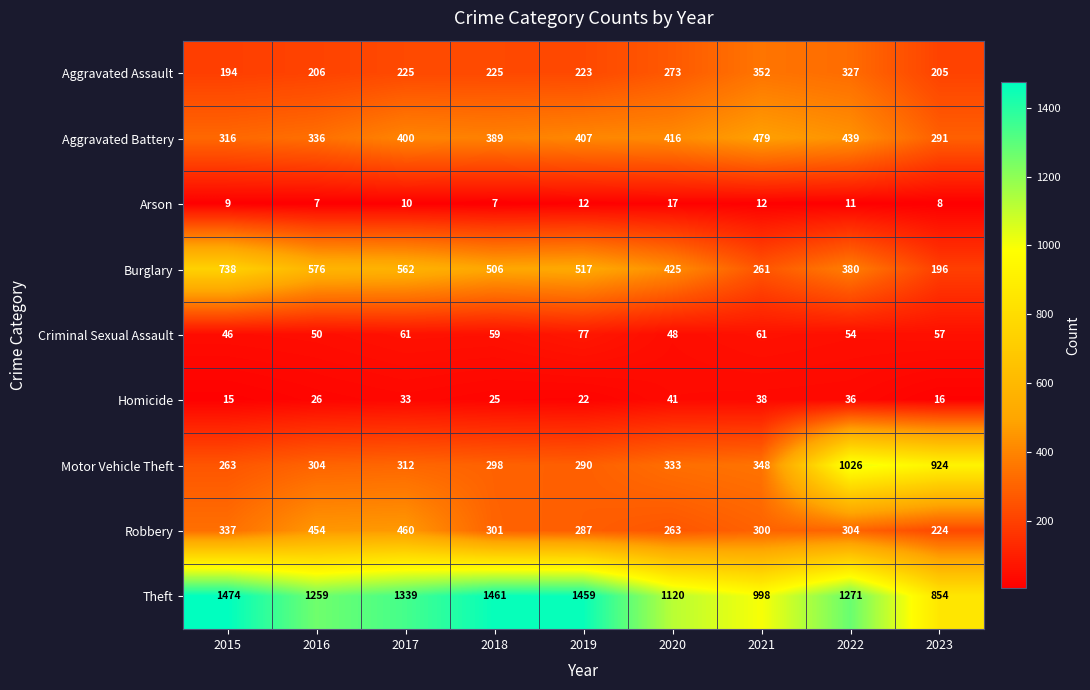

At 2018, list the series in order from largest to smallest.

Theft, Burglary, Aggravated Battery, Robbery, Motor Vehicle Theft, Aggravated Assault, Criminal Sexual Assault, Homicide, Arson